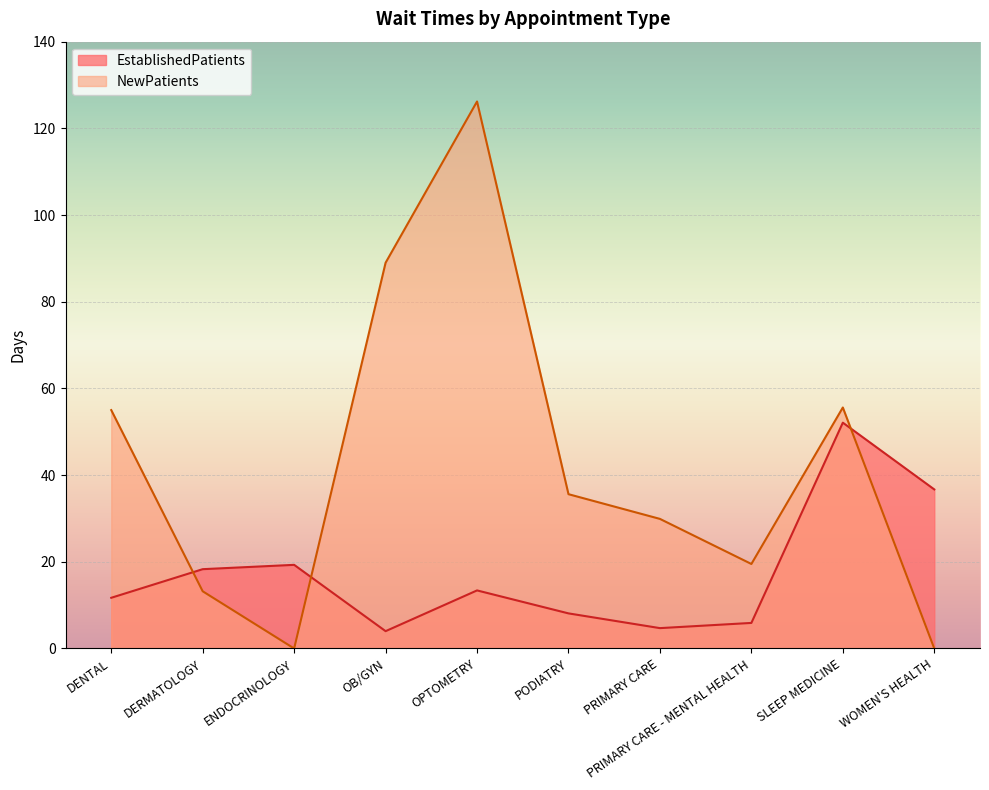

Reading left to right, extract all data points from this chart.

EstablishedPatients: 11.7	18.3	19.3	4.0	13.4	8.1	4.7	5.9	52.1	36.7
NewPatients: 55.0	13.2	0.0	89.0	126.2	35.6	29.9	19.5	55.6	0.0